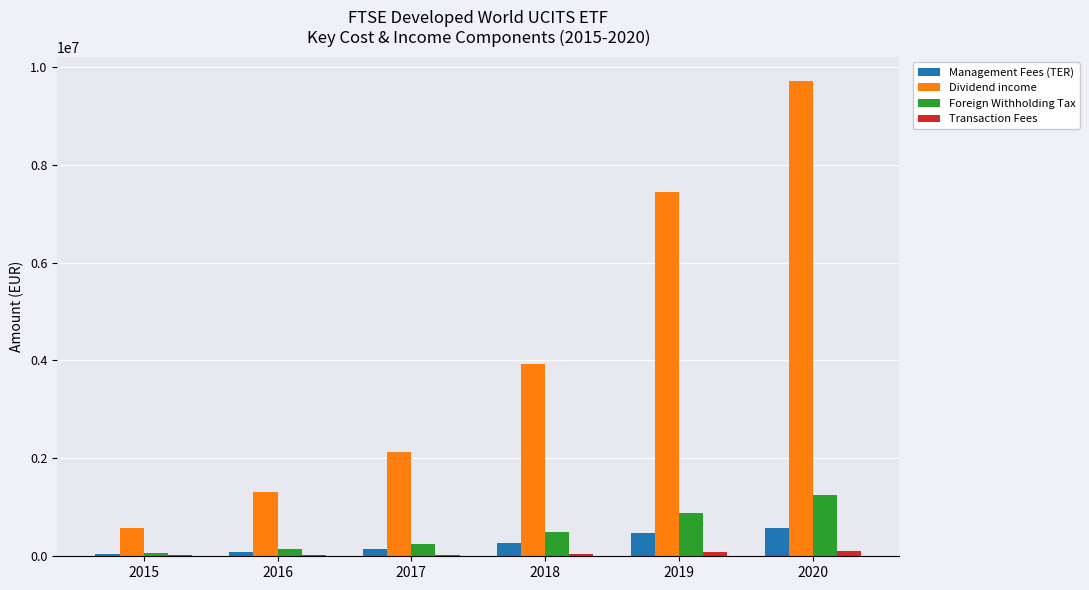

What is the approximate value of Dividend income at 2020?

9716656